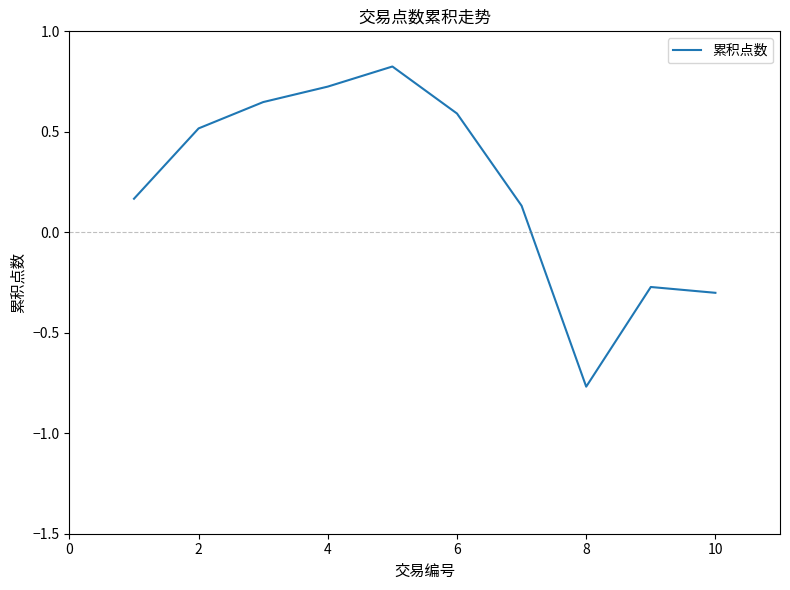

What is the difference between the maximum and minimum values?

1.6